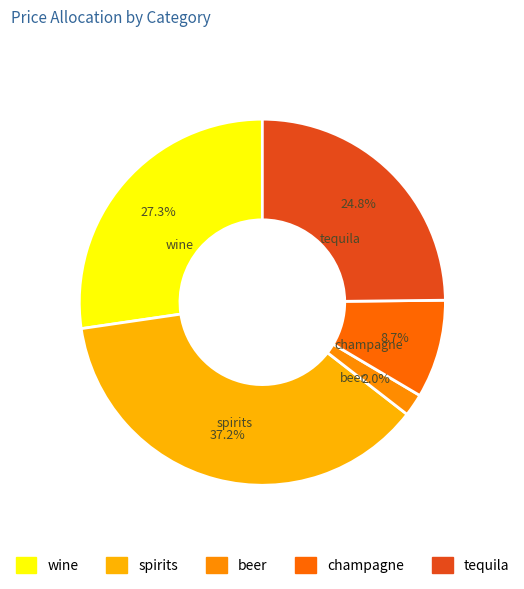

To the nearest percent, what is the average slice percentage?

20%